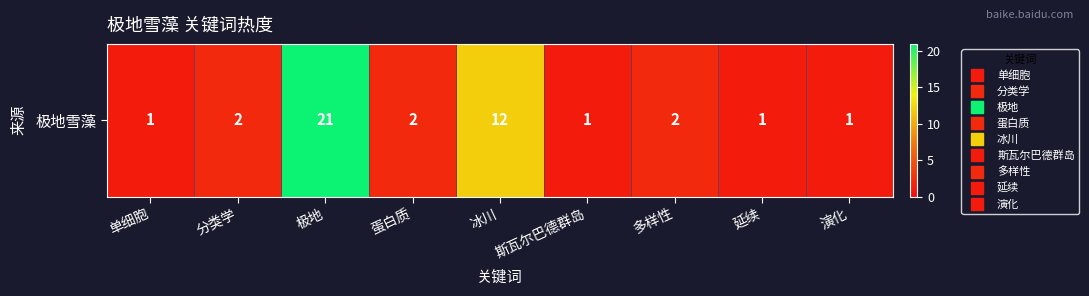

What is the change in value from 冰川 to 演化?

-11